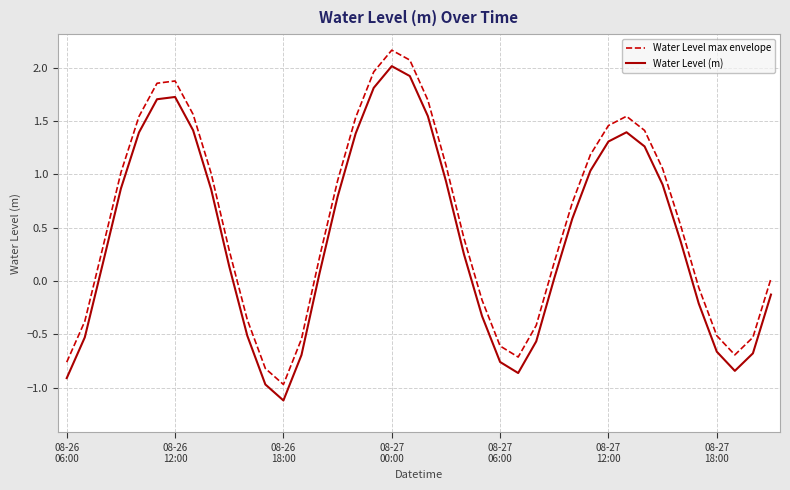

What is the difference between the maximum and minimum values in the Water Level max envelope series?

3.1